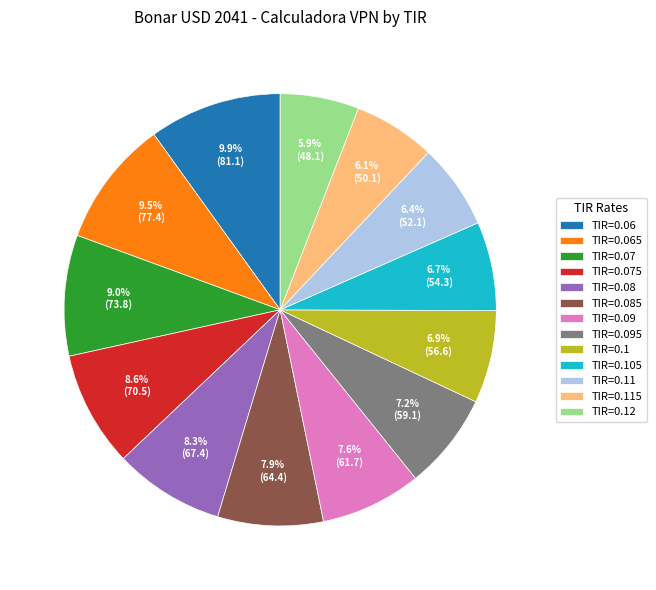

Does any single category account for the majority?

No